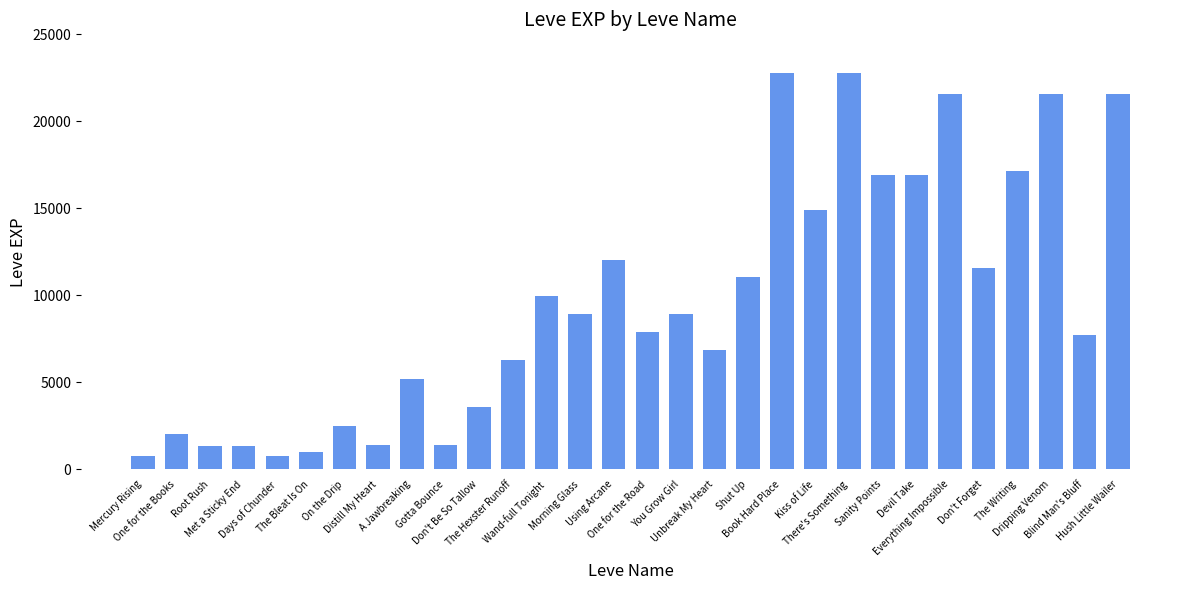

What is the value of the 7th bar from the left?

2490